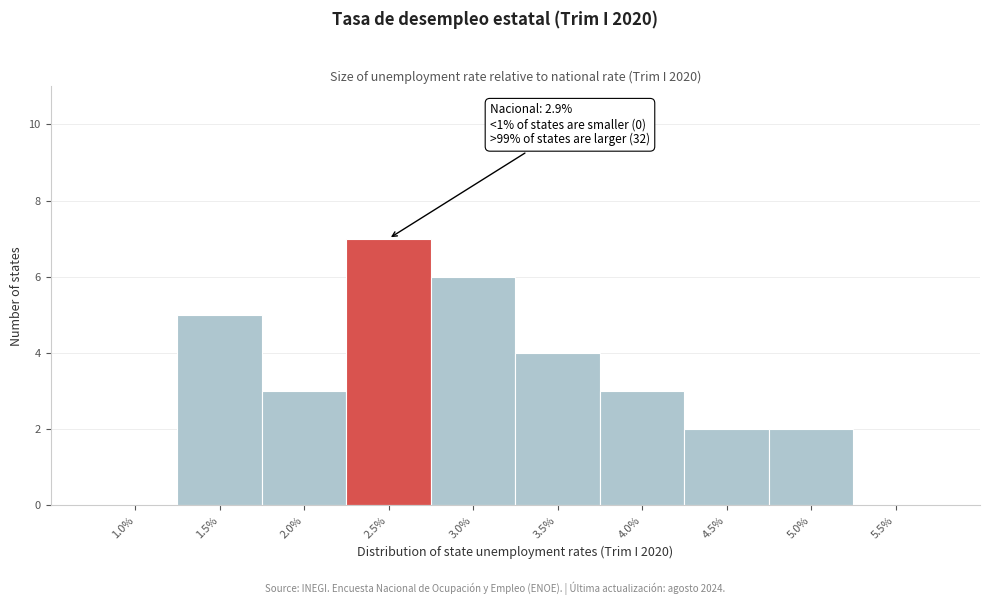

Reading left to right, list all the values displayed in this chart.

1.0%=0	1.5%=5	2.0%=3	2.5%=7	3.0%=6	3.5%=4	4.0%=3	4.5%=2	5.0%=2	5.5%=0